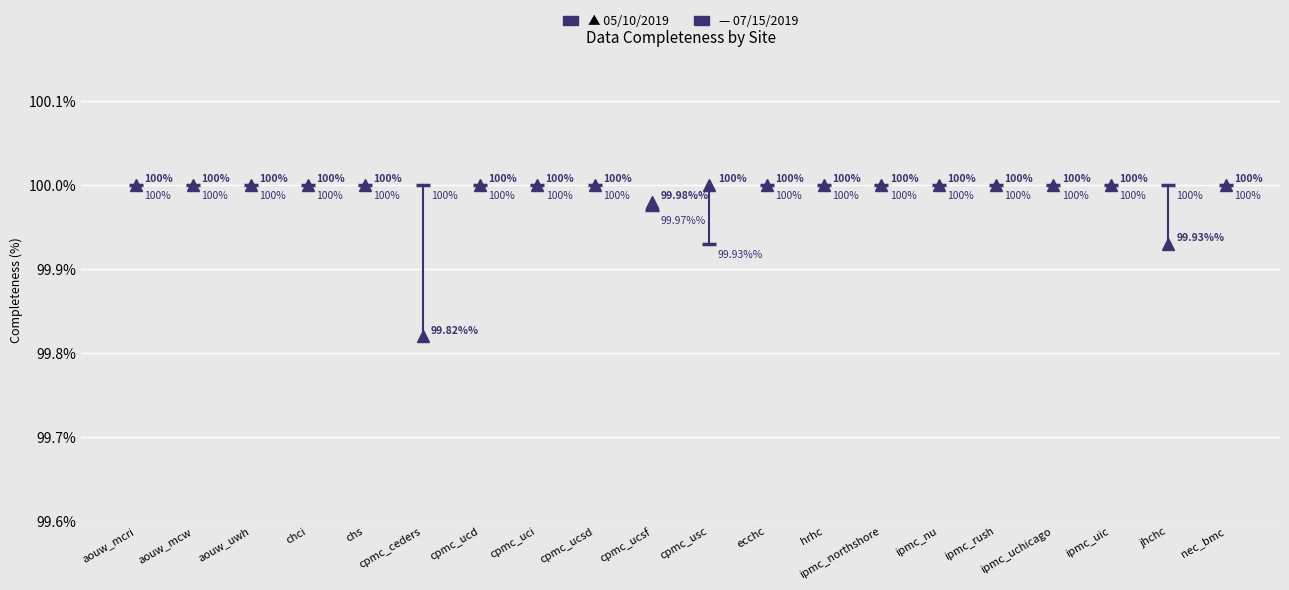

At which category does the chart reach its minimum across all series?

cpmc_ceders